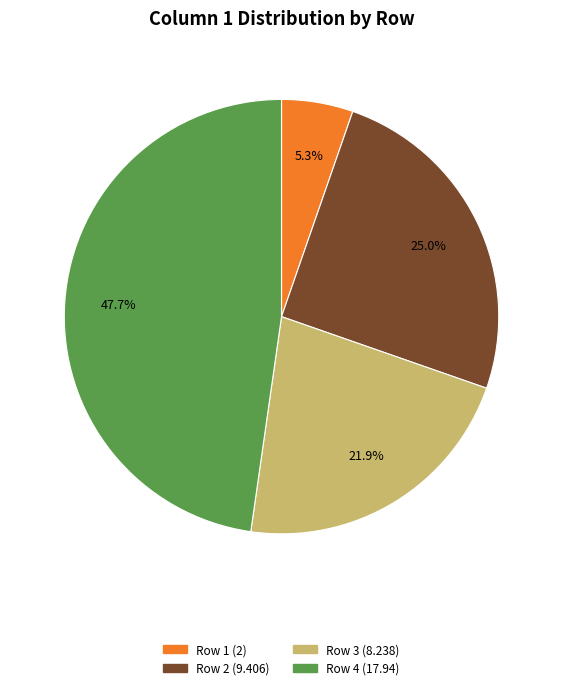

Is there a majority slice in this chart?

No